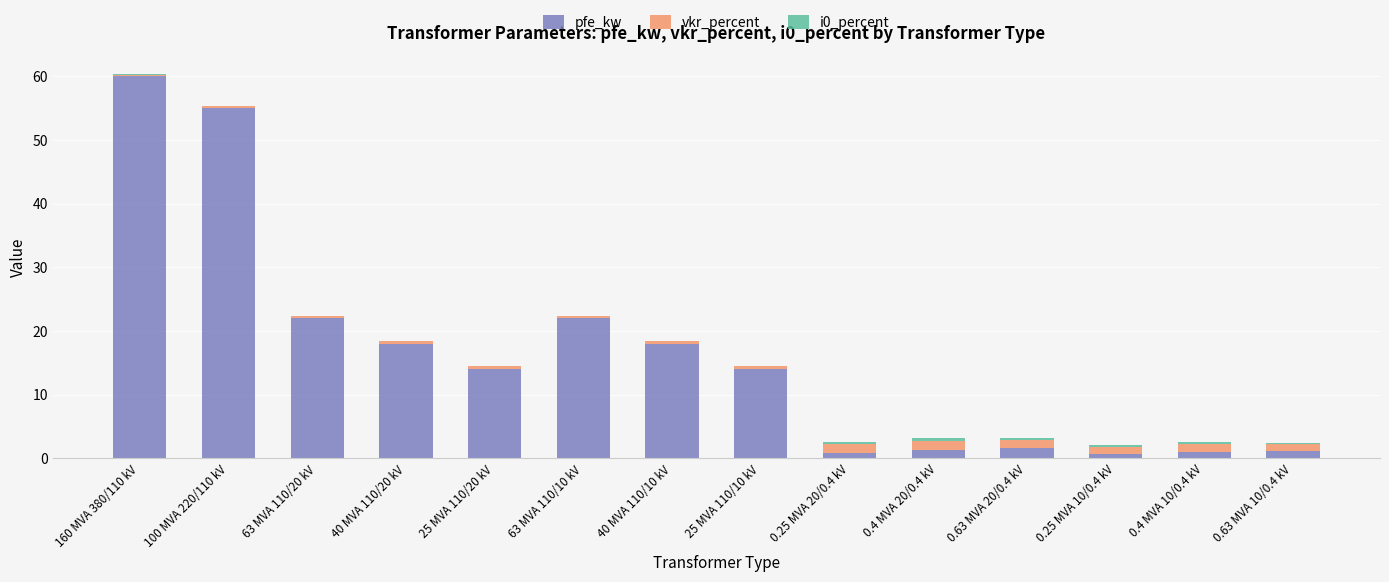

At which category is the sum across all series the highest?

160 MVA 380/110 kV